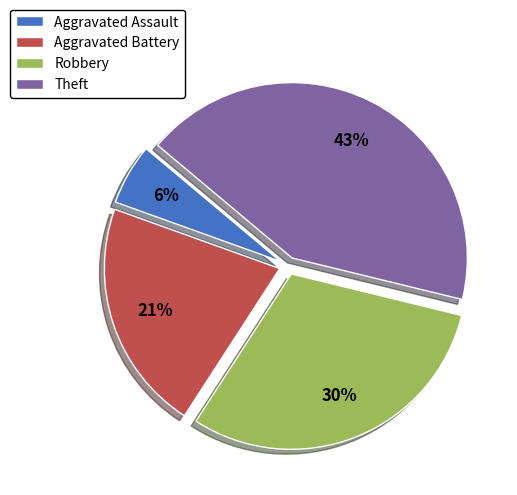

Approximately how many times larger is the value at Aggravated Assault compared to Theft?

0.1